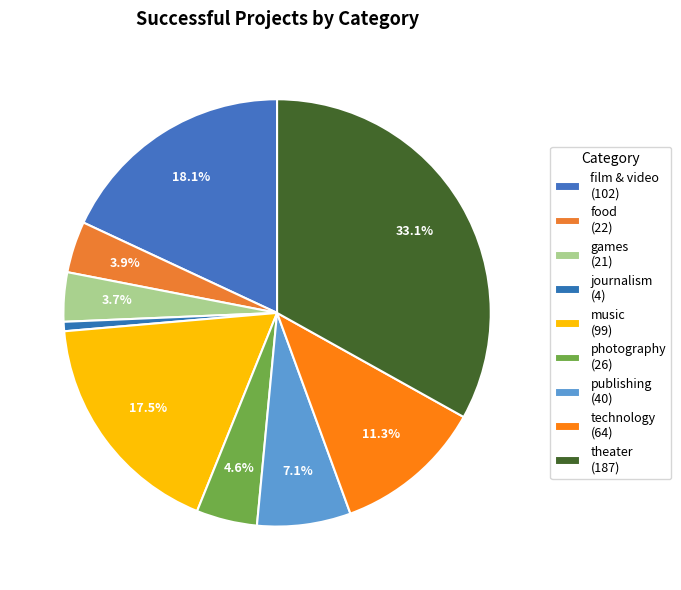

Which category has the smallest portion of the pie?

journalism